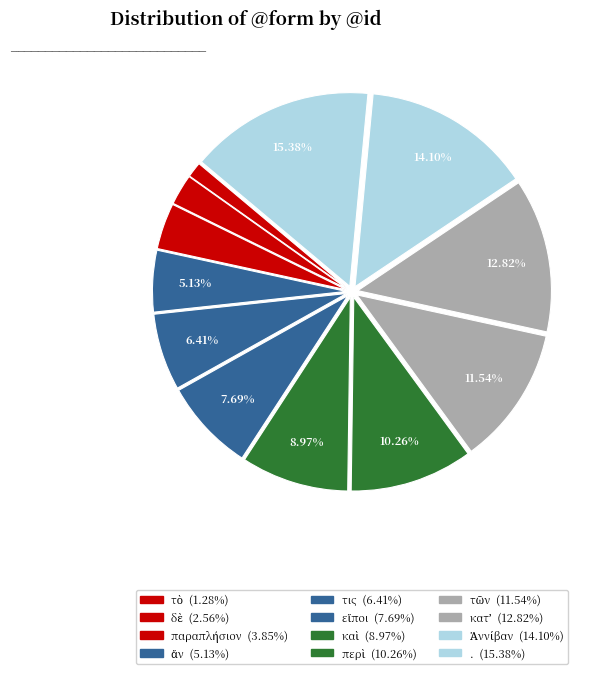

How many slices are in this pie chart?

12